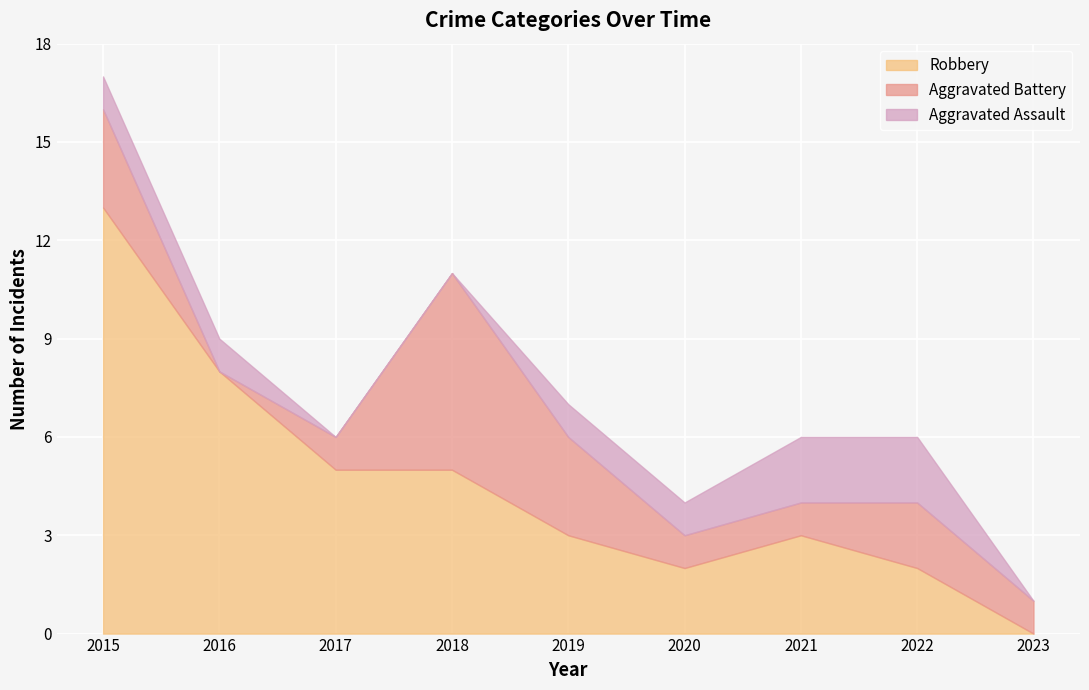

What is the value of the Aggravated Battery point at the 4th from the left?

6